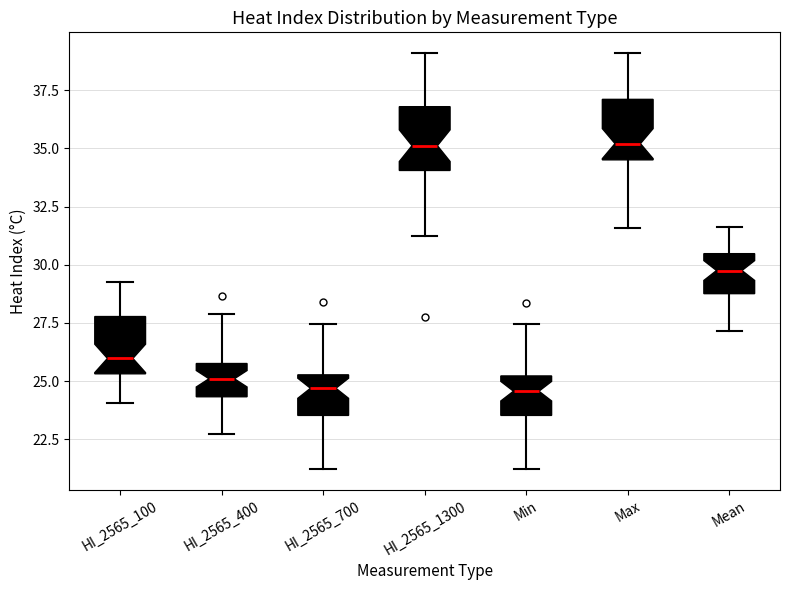

Reading left to right, transcribe this box plot: for each box, give where its median line is, the range the box spans, and where its two whiskers end, as read against the y-axis. The values are not printed on the chart, so give them approximately, as read against the axis.

HI_2565_100: median 26.0, box 25.5 to 28.0, whiskers 24.0 to 29.0
HI_2565_400: median 25.0, box 24.5 to 26.0, whiskers 22.5 to 28.0
HI_2565_700: median 24.5, box 23.5 to 25.5, whiskers 21.0 to 27.5
HI_2565_1300: median 35.0, box 34.0 to 37.0, whiskers 31.0 to 39.0
Min: median 24.5, box 23.5 to 25.0, whiskers 21.0 to 27.5
Max: median 35.0, box 34.5 to 37.0, whiskers 31.5 to 39.0
Mean: median 30.0, box 29.0 to 30.5, whiskers 27.0 to 31.5